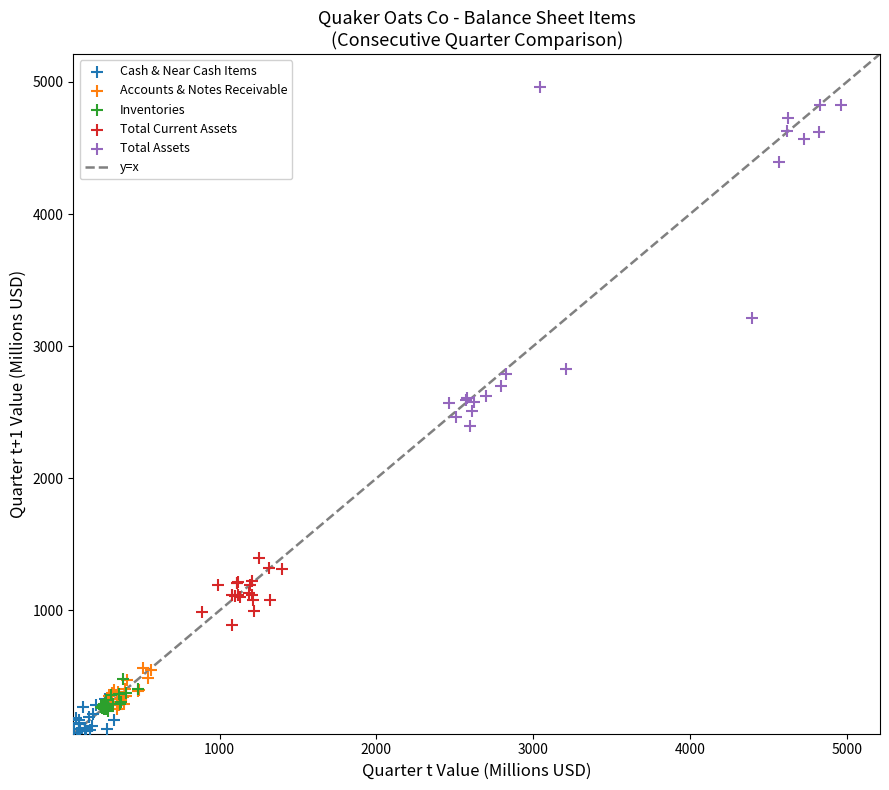

Which series reaches the maximum Y coordinate?

Total Assets